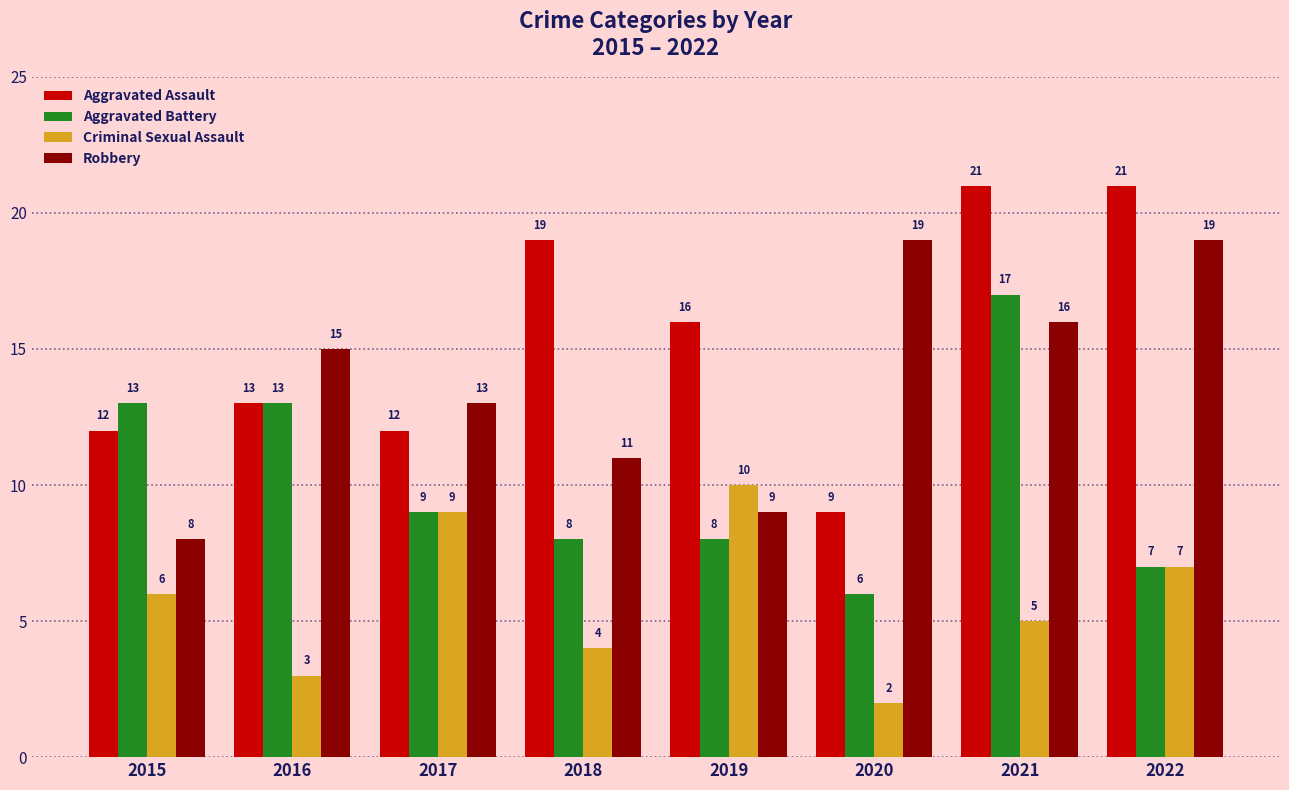

How many Criminal Sexual Assault values are between 4 and 9?

5